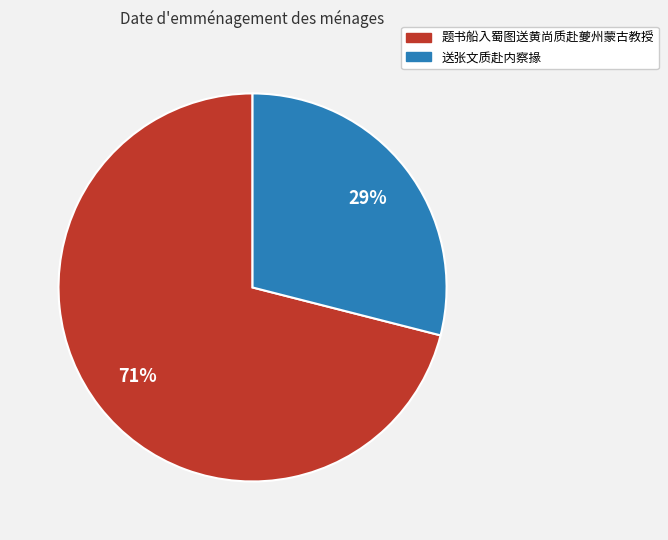

To the nearest percent, what is the average slice percentage?

50%